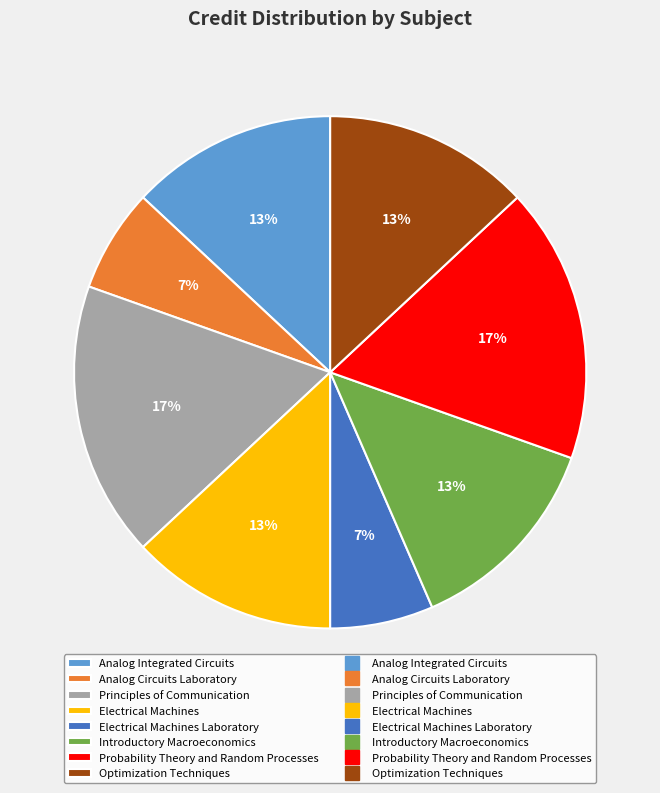

To the nearest percent, what is the average slice percentage?

12%